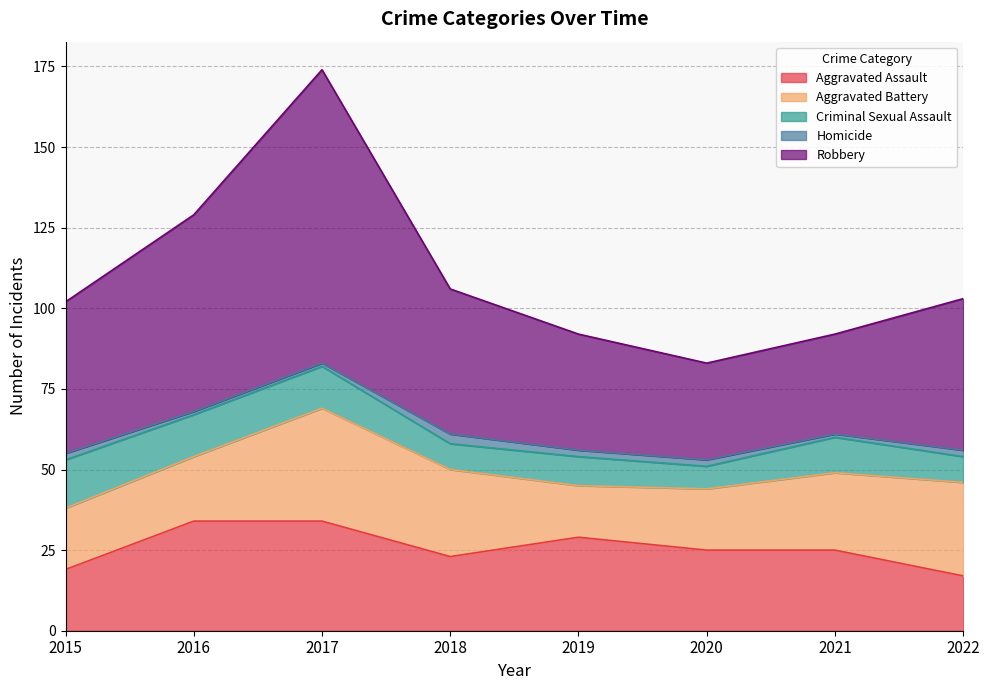

What is the value of the Robbery point at the 7th from the left?

31